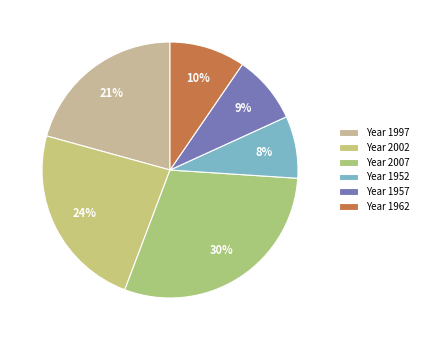

Count the number of slices in the pie.

6